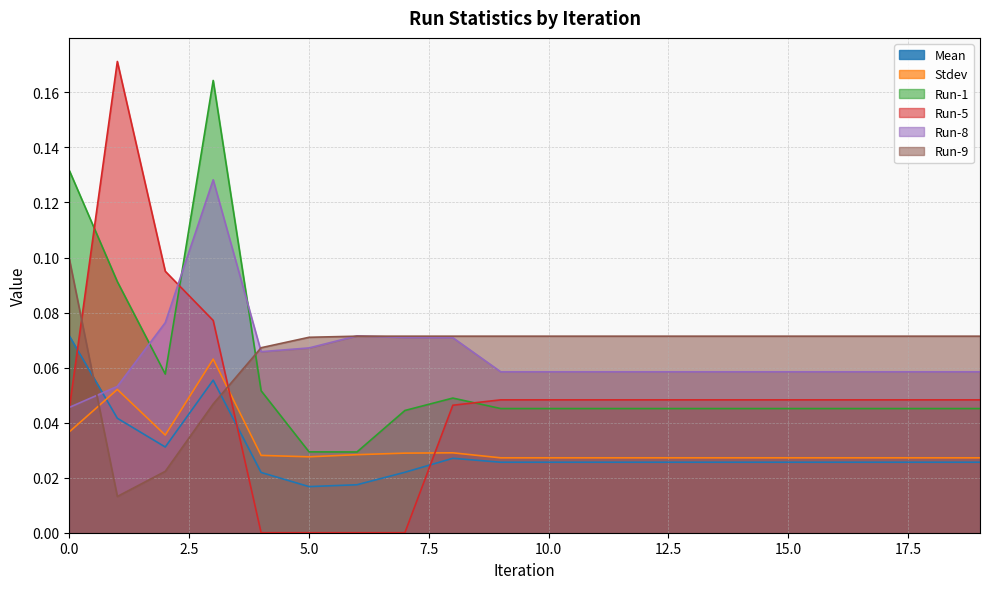

True or false: Run-1 and Run-5 cross at least once.

True